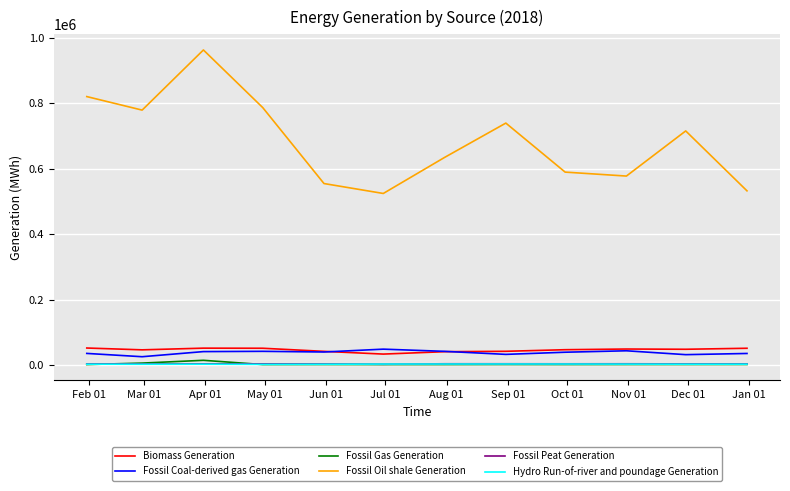

What is the maximum value shown in the chart?

963296